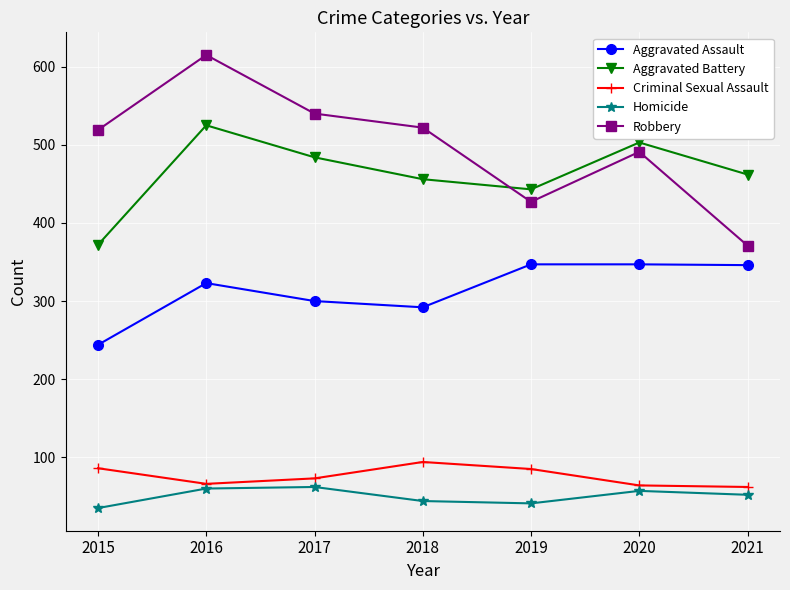

True or false: Robbery and Criminal Sexual Assault intersect in this chart.

False